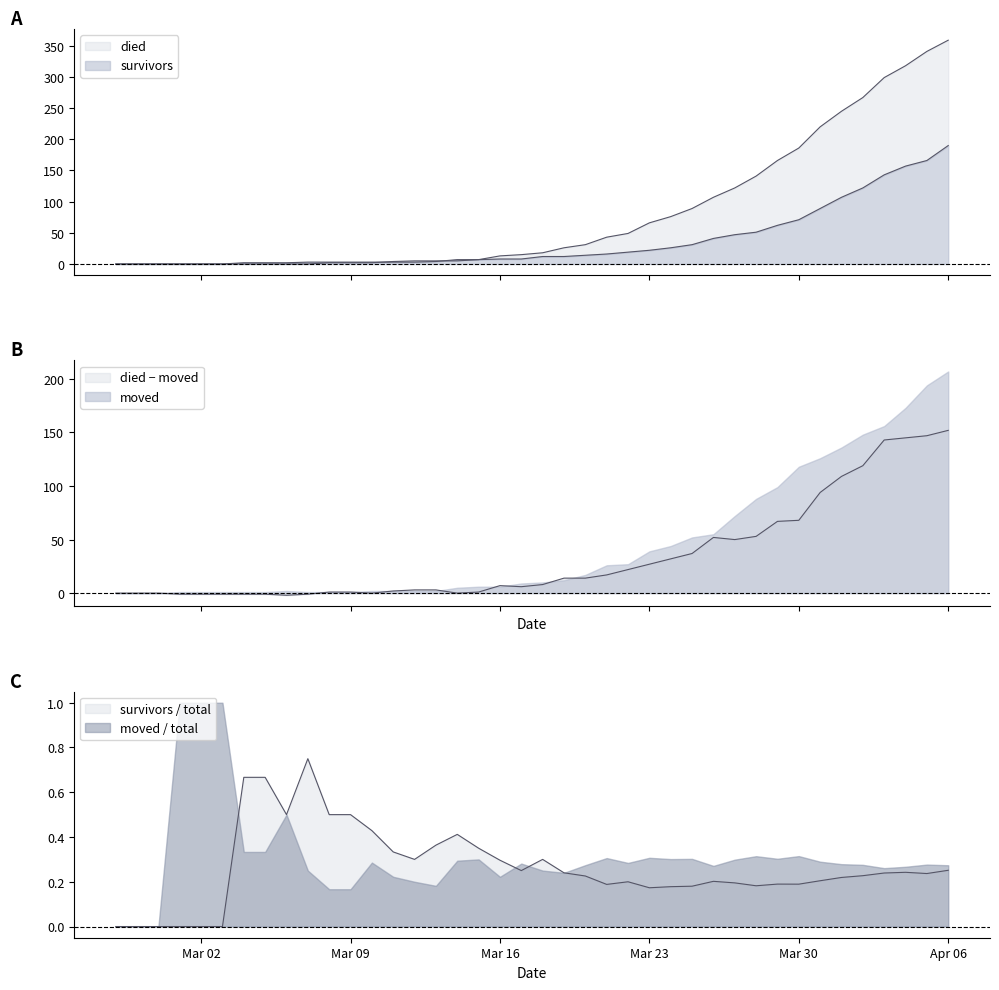

What position from the left is 2020-03-05?

8